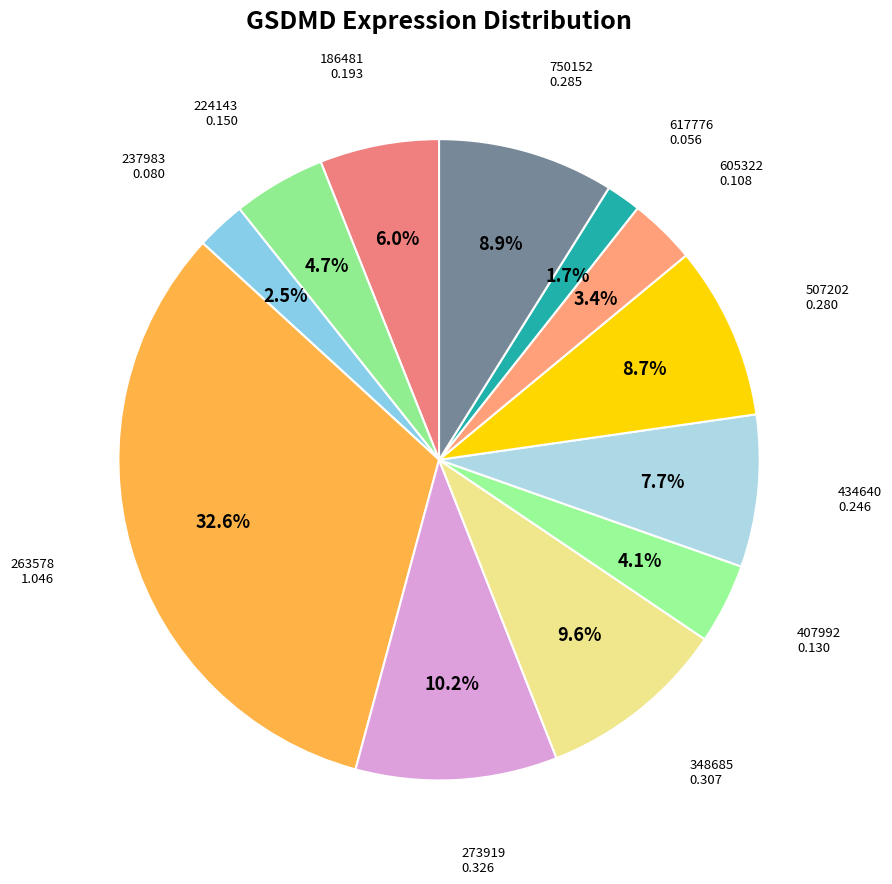

How many segments does this pie chart have?

12